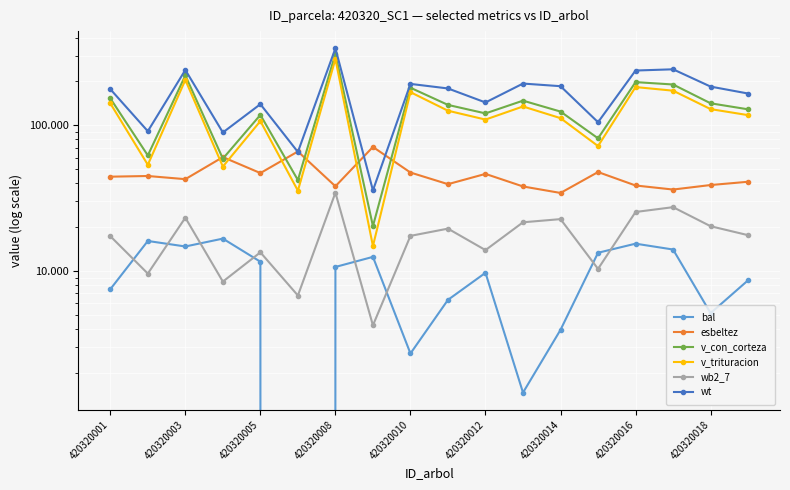

How many interior local valleys does the wb2_7 series have?

6